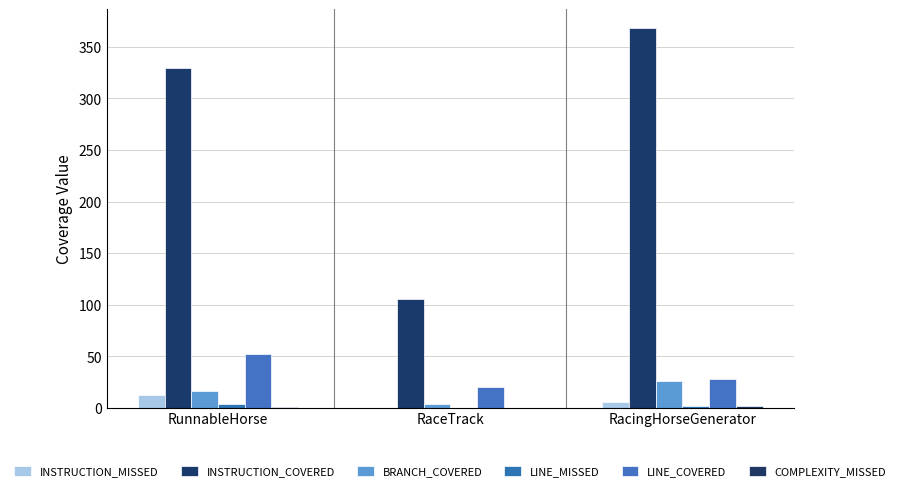

How many categories are shown in the chart?

3